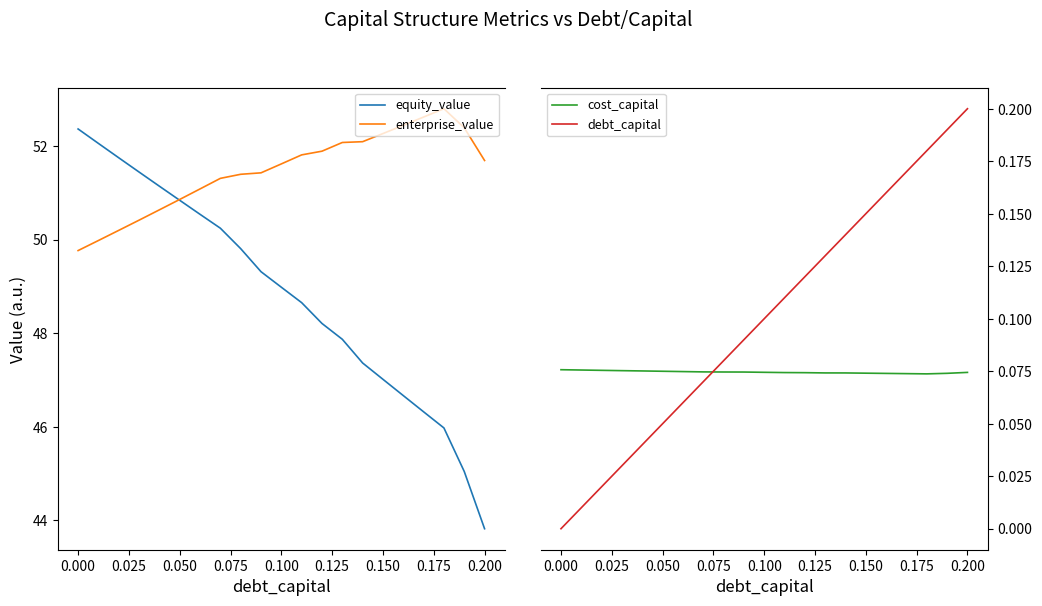

What is the minimum value for enterprise_value?

49.8